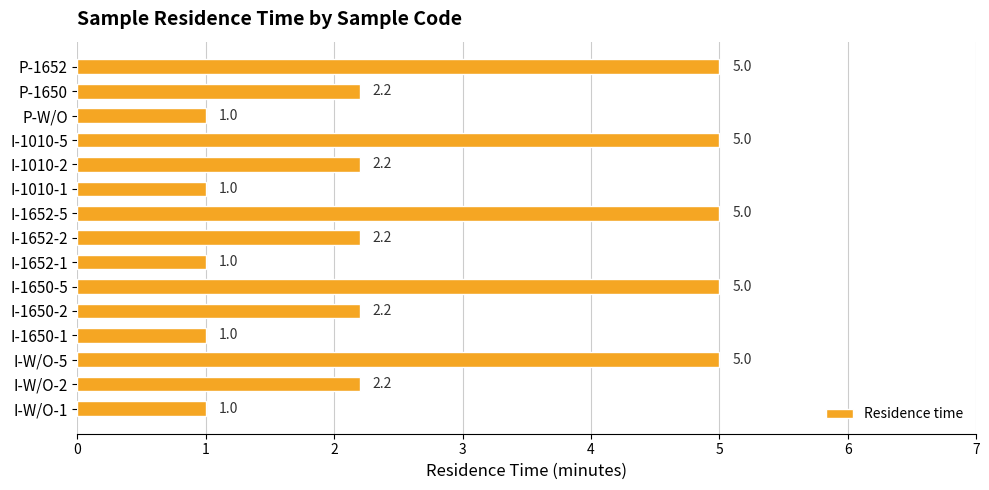

What is the difference between the second highest and minimum values?

4.0